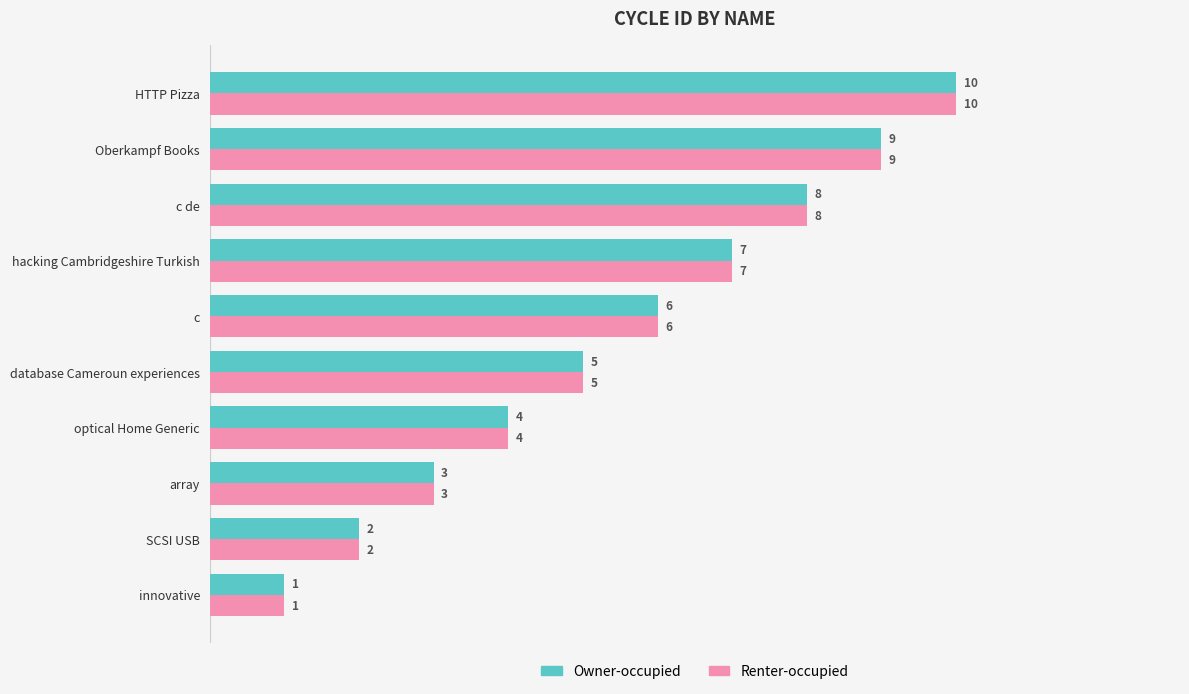

What are all the series names shown in the legend?

Owner-occupied, Renter-occupied